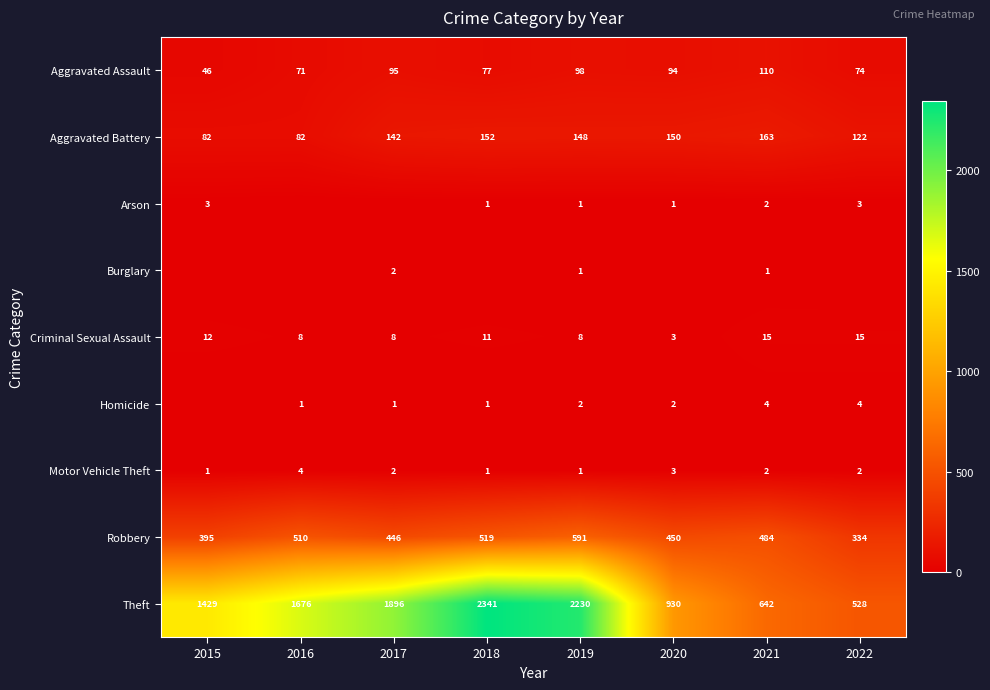

What value does the Robbery series have at 2016, to the nearest 50?

500